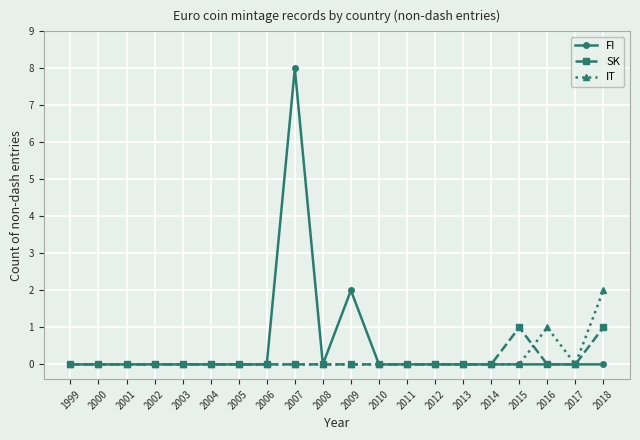

Which series has the largest total across all categories?

FI